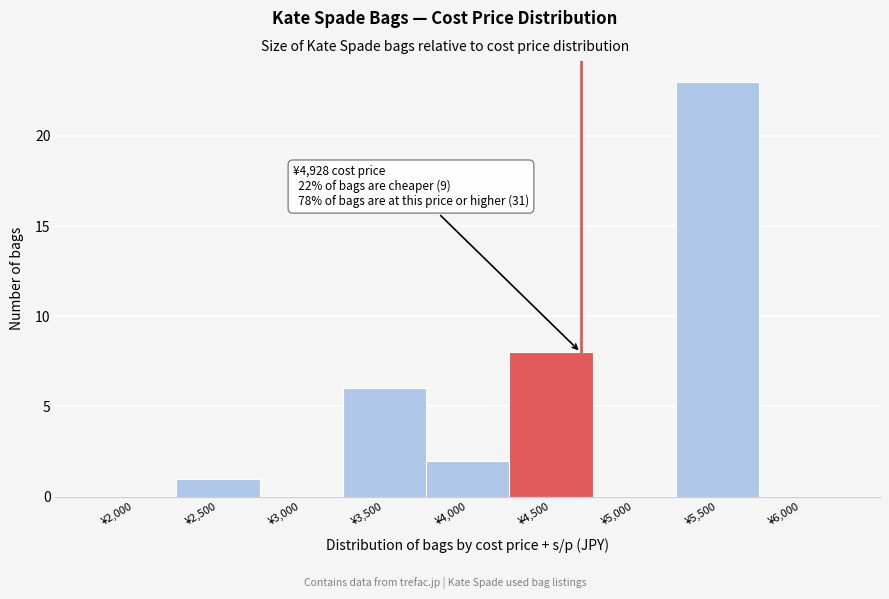

Reading right to left, what are all the values shown in this chart?

¥6,000=0	¥5,500=23	¥5,000=0	¥4,500=8	¥4,000=2	¥3,500=6	¥3,000=0	¥2,500=1	¥2,000=0